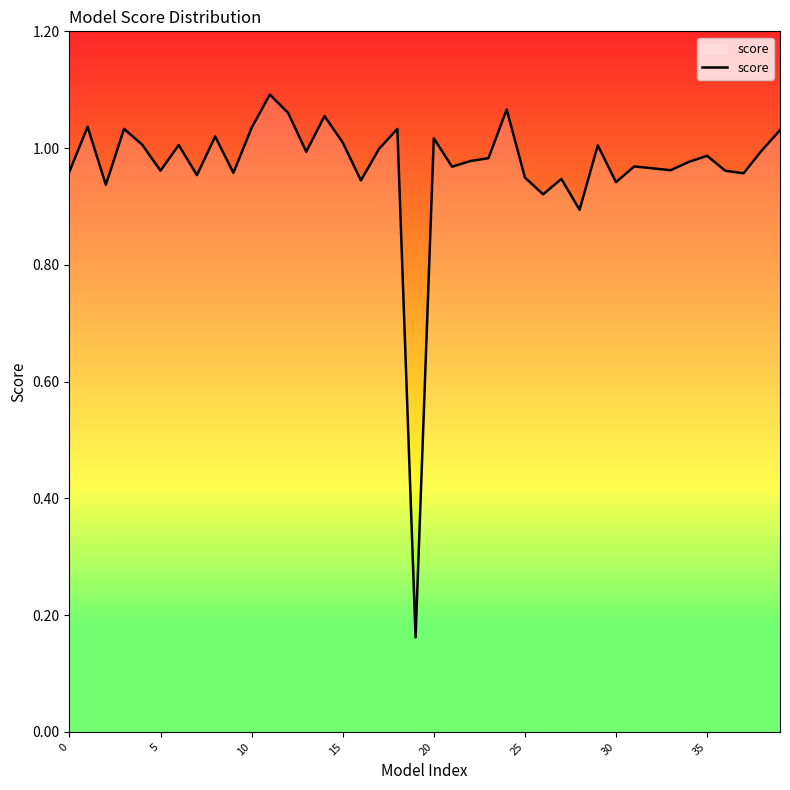

Which label corresponds to the largest value in the chart?

11